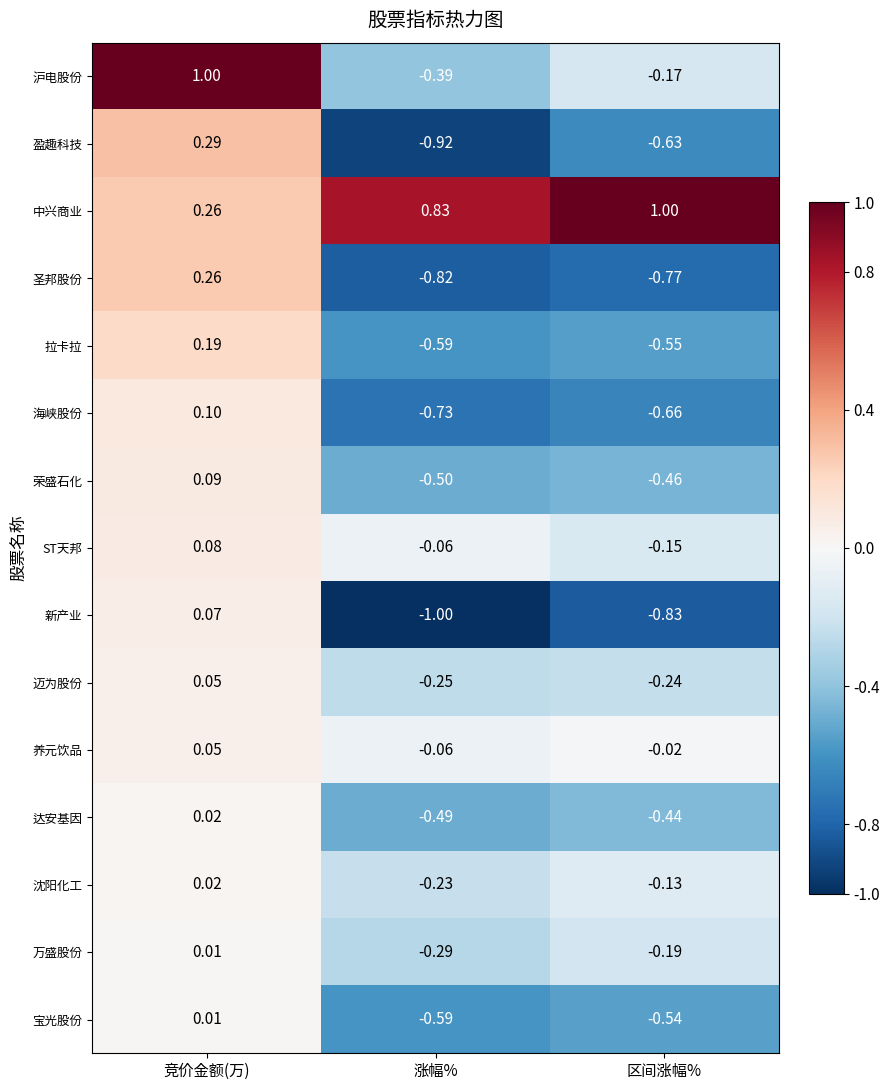

Rank the series at 区间涨幅% from highest to lowest value.

中兴商业, 养元饮品, 沈阳化工, ST天邦, 沪电股份, 万盛股份, 迈为股份, 达安基因, 荣盛石化, 宝光股份, 拉卡拉, 盈趣科技, 海峡股份, 圣邦股份, 新产业